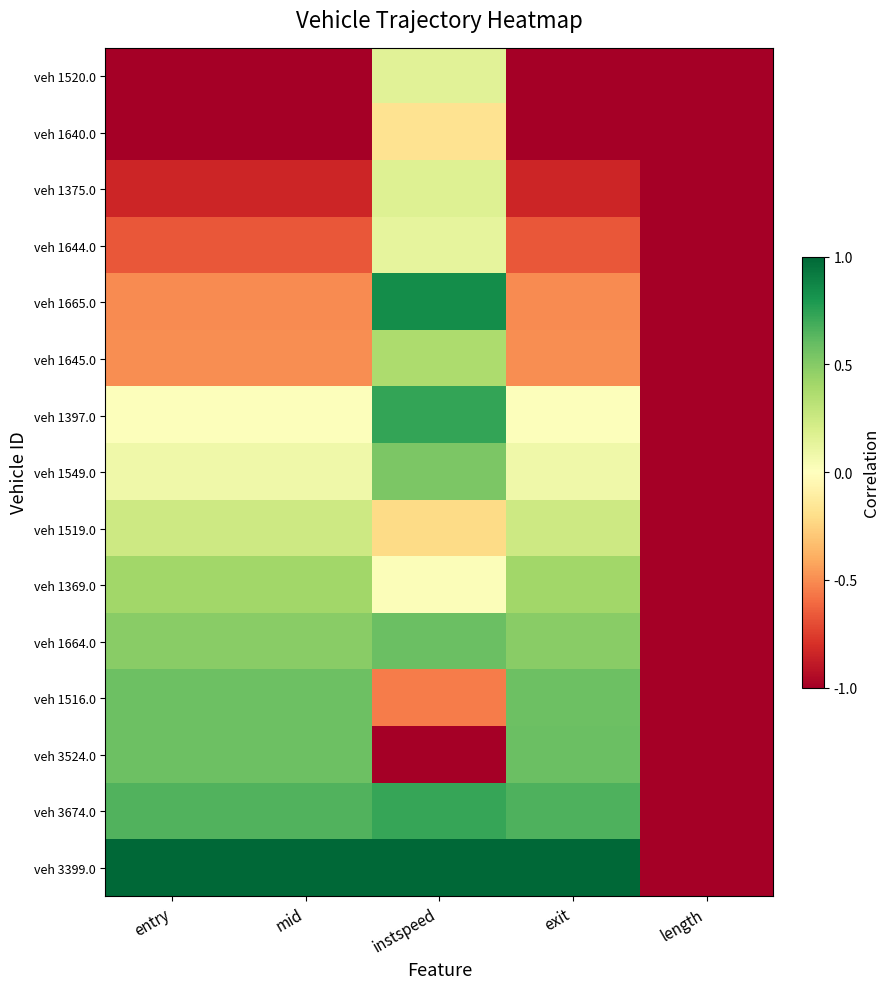

At exit, list the series in order from smallest to largest.

veh 1520.0, veh 1640.0, veh 1375.0, veh 1644.0, veh 1665.0, veh 1645.0, veh 1397.0, veh 1549.0, veh 1519.0, veh 1369.0, veh 1664.0, veh 1516.0, veh 3524.0, veh 3674.0, veh 3399.0